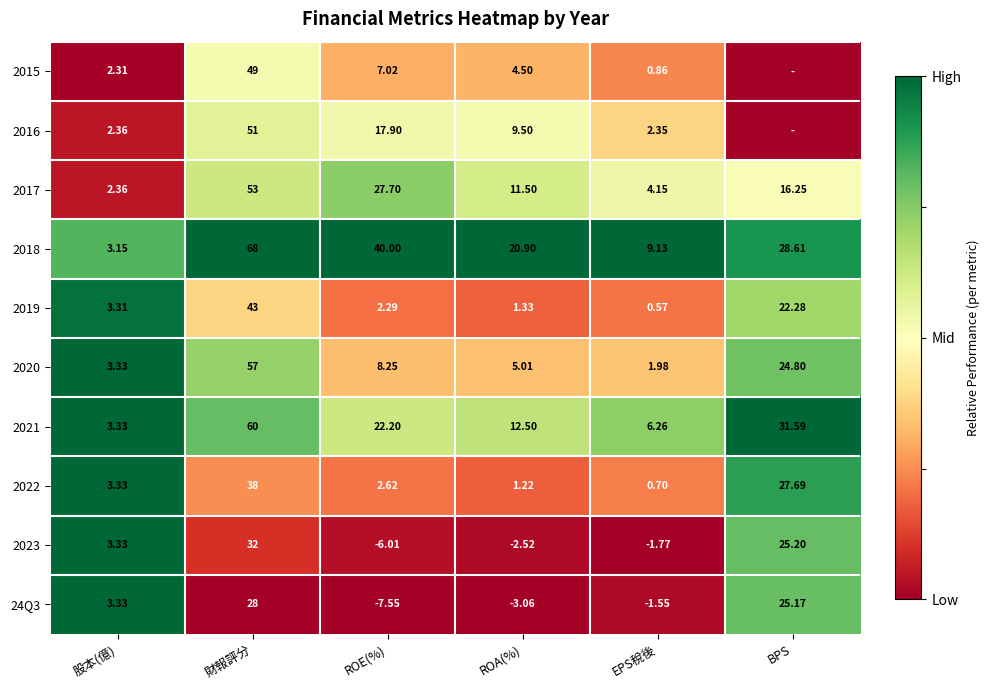

Where is 2019 nearest to the value 21?

BPS